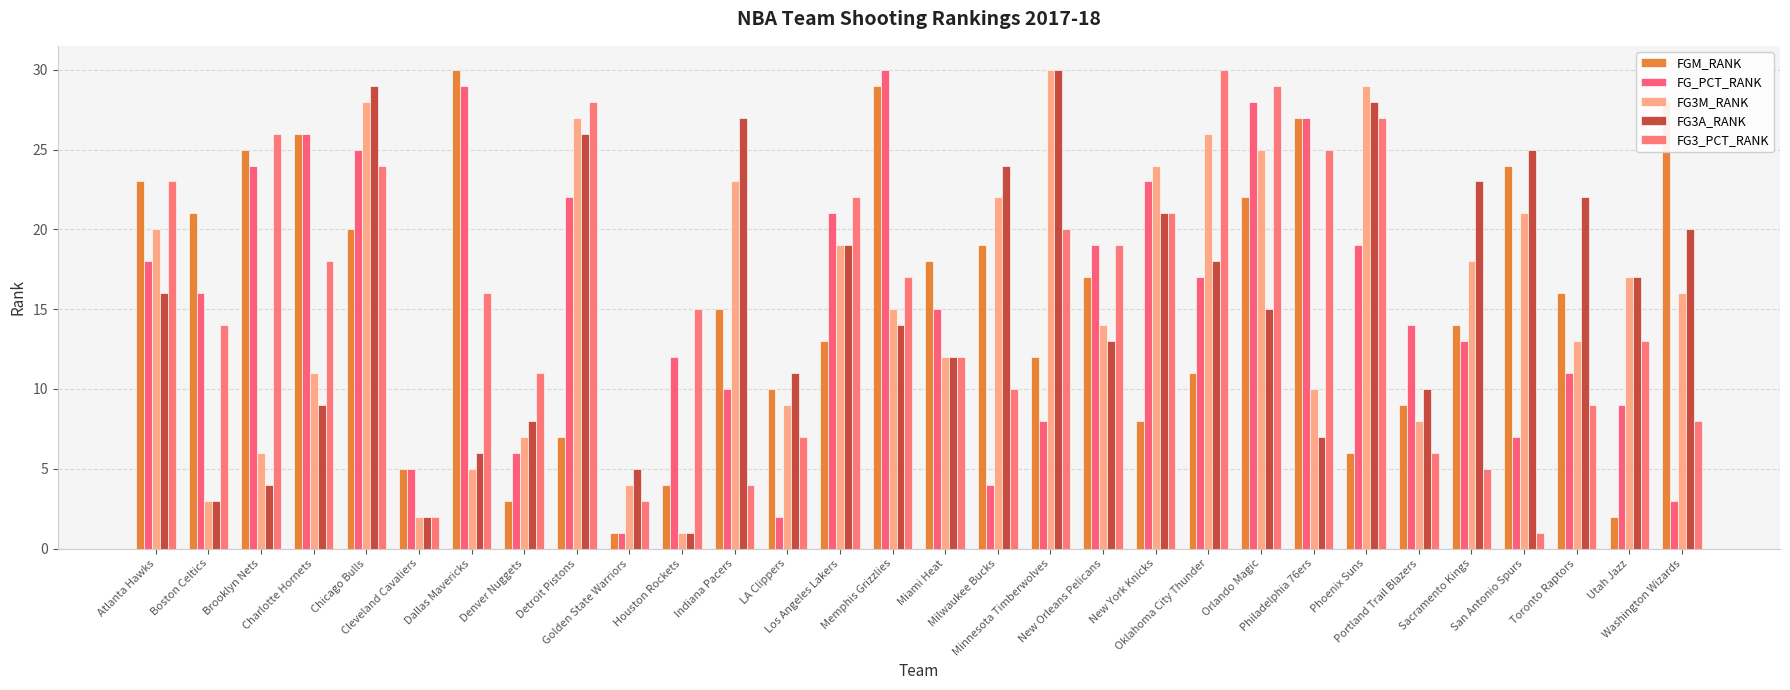

Reading right to left, extract all data points from this chart.

FGM_RANK: 28	2	16	24	14	9	6	27	22	11	8	17	12	19	18	29	13	10	15	4	1	7	3	30	5	20	26	25	21	23
FG_PCT_RANK: 3	9	11	7	13	14	19	27	28	17	23	19	8	4	15	30	21	2	10	12	1	22	6	29	5	25	26	24	16	18
FG3M_RANK: 16	17	13	21	18	8	29	10	25	26	24	14	30	22	12	15	19	9	23	1	4	27	7	5	2	28	11	6	3	20
FG3A_RANK: 20	17	22	25	23	10	28	7	15	18	21	13	30	24	12	14	19	11	27	1	5	26	8	6	2	29	9	4	3	16
FG3_PCT_RANK: 8	13	9	1	5	6	27	25	29	30	21	19	20	10	12	17	22	7	4	15	3	28	11	16	2	24	18	26	14	23